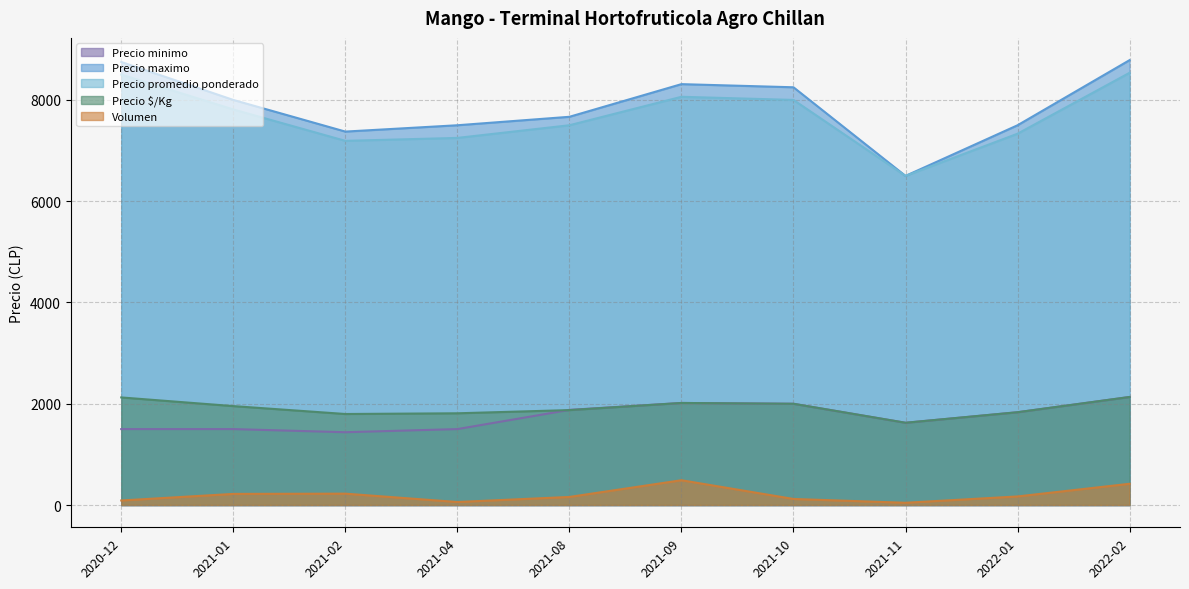

The value of Precio minimo at 2020-12 is 688. True or false?

False